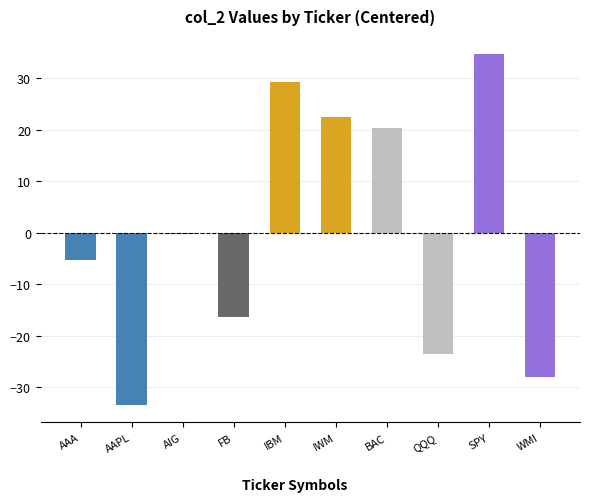

List the labels in order of value, largest first.

SPY, IBM, IWM, BAC, AIG, AAA, FB, QQQ, WMI, AAPL